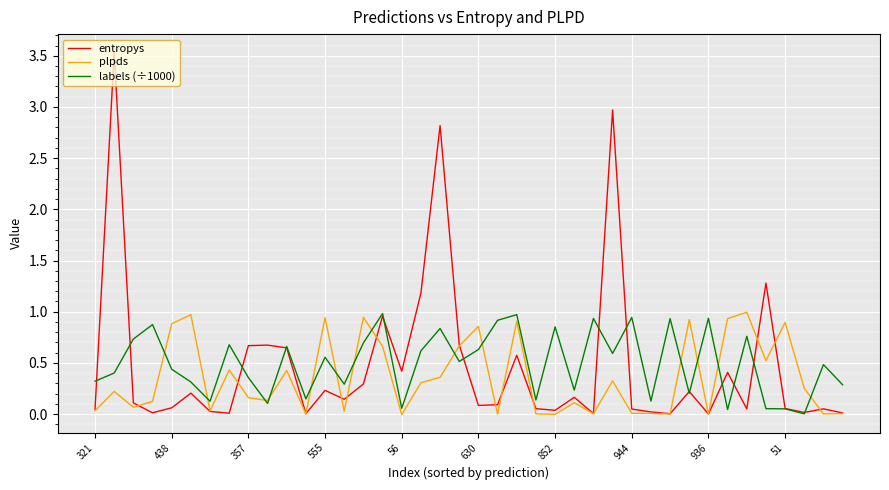

Which series has the widest spread of values?

entropys